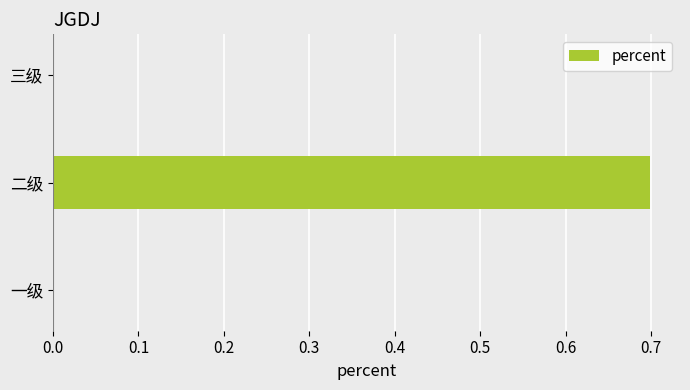

Reading bottom to top, what are all the values shown in this chart?

一级=0.0	二级=0.7	三级=0.0